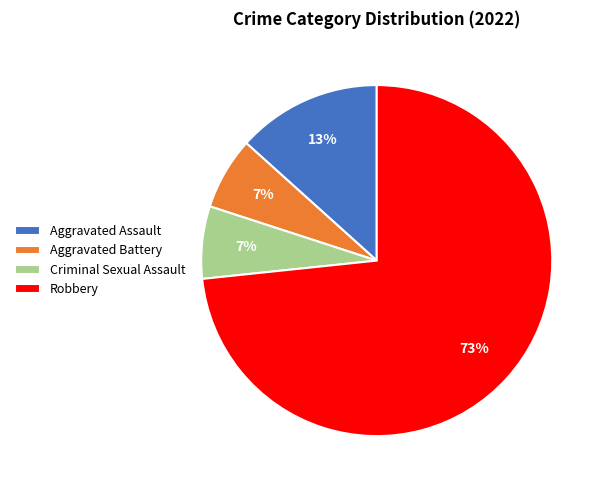

Count the number of slices in the pie.

4